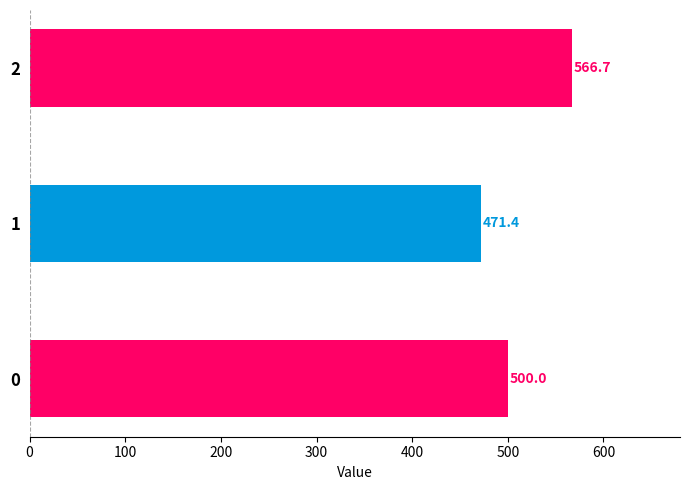

Reading bottom to top, transcribe all the data shown in this chart.

500.0	471.4	566.7